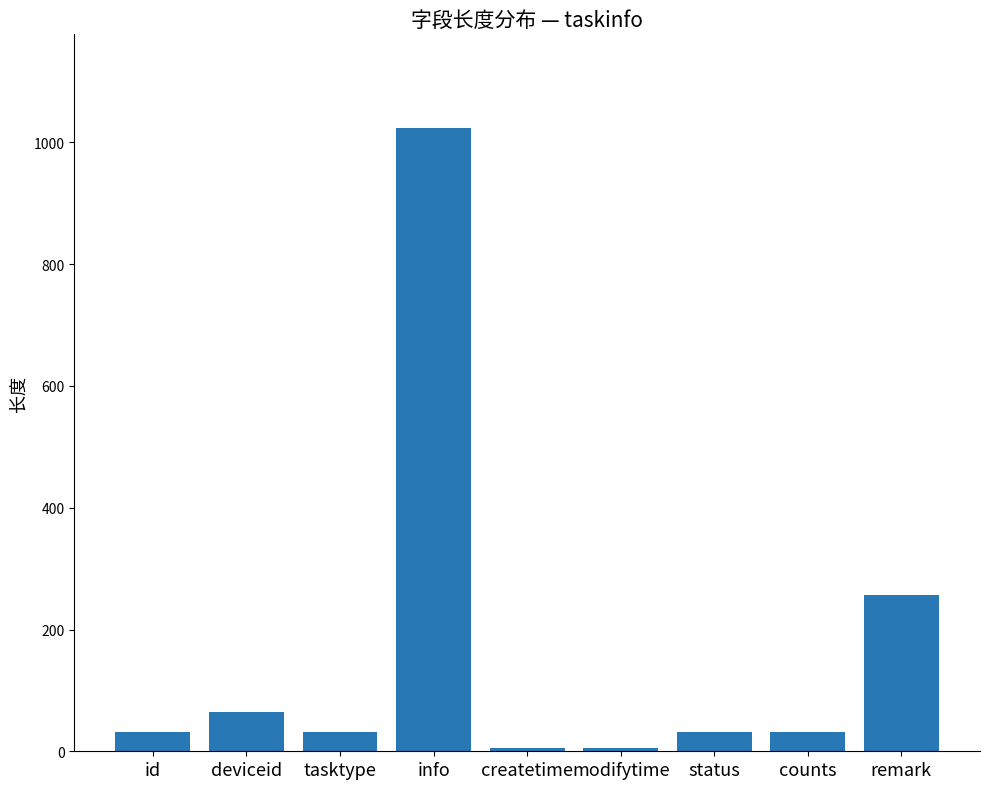

Read the value at deviceid.

64